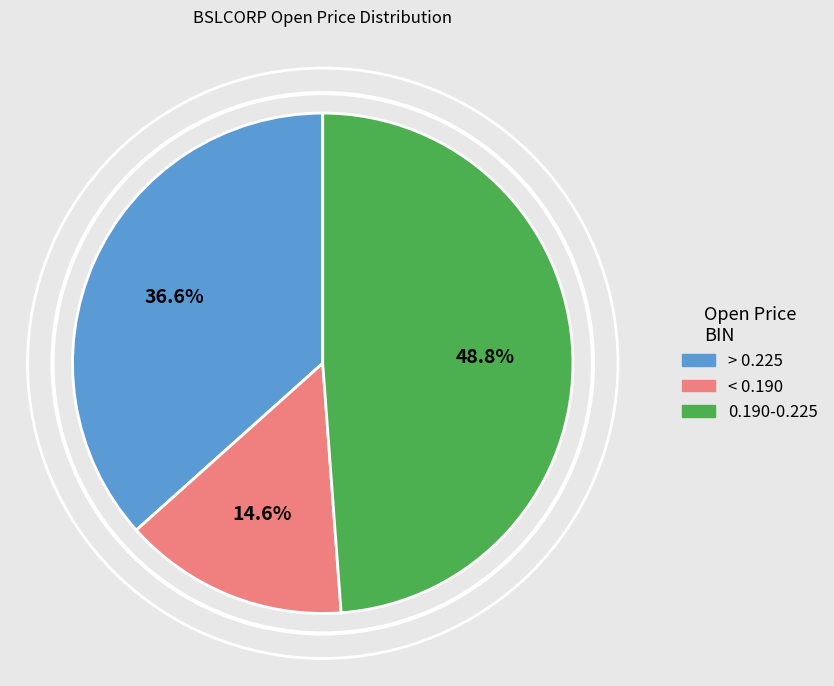

How many segments does this pie chart have?

3